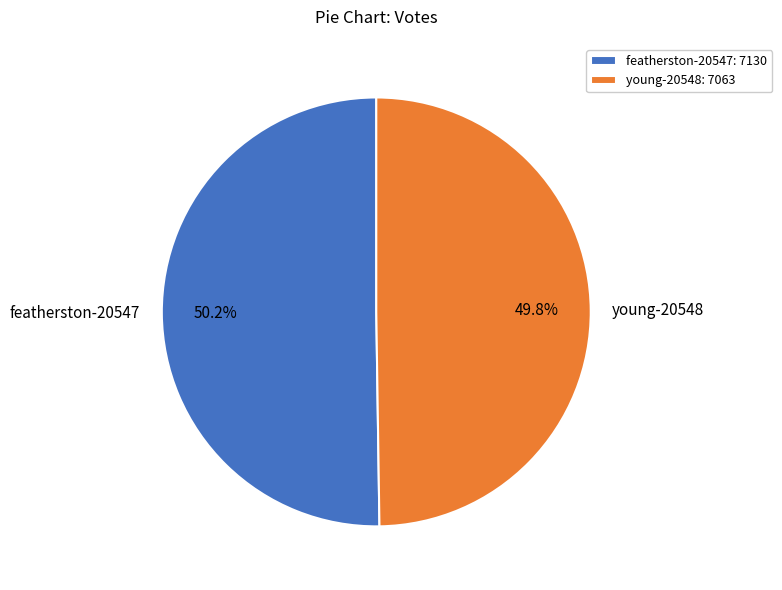

How many slices are in this pie chart?

2